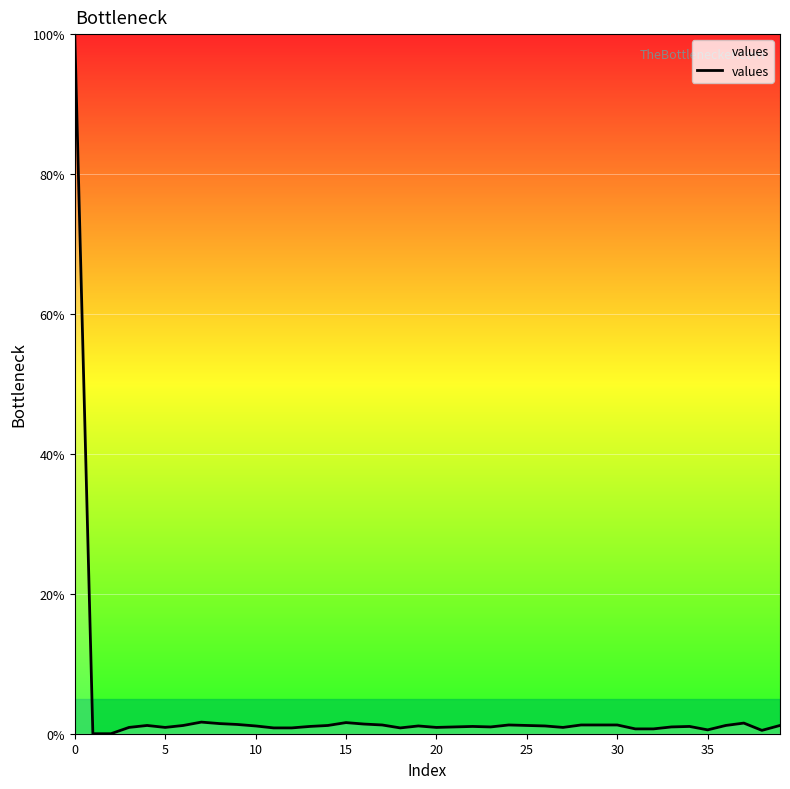

What is the maximum value shown in the chart?

100.0